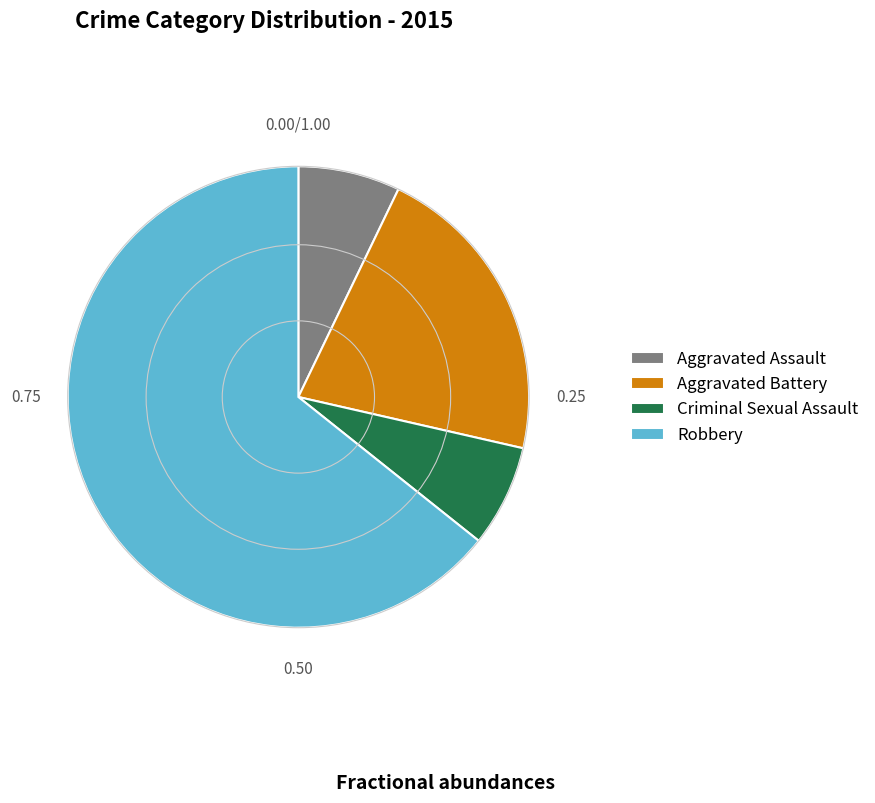

Is there any slice that represents more than half of the pie?

Yes